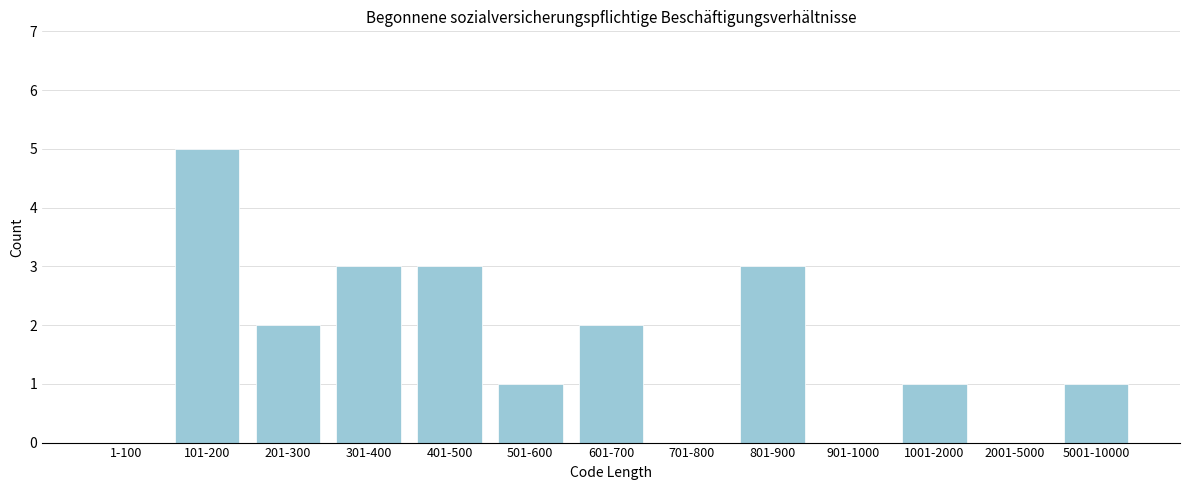

Reading left to right, extract all data points from this chart.

1-100=0	101-200=5	201-300=2	301-400=3	401-500=3	501-600=1	601-700=2	701-800=0	801-900=3	901-1000=0	1001-2000=1	2001-5000=0	5001-10000=1